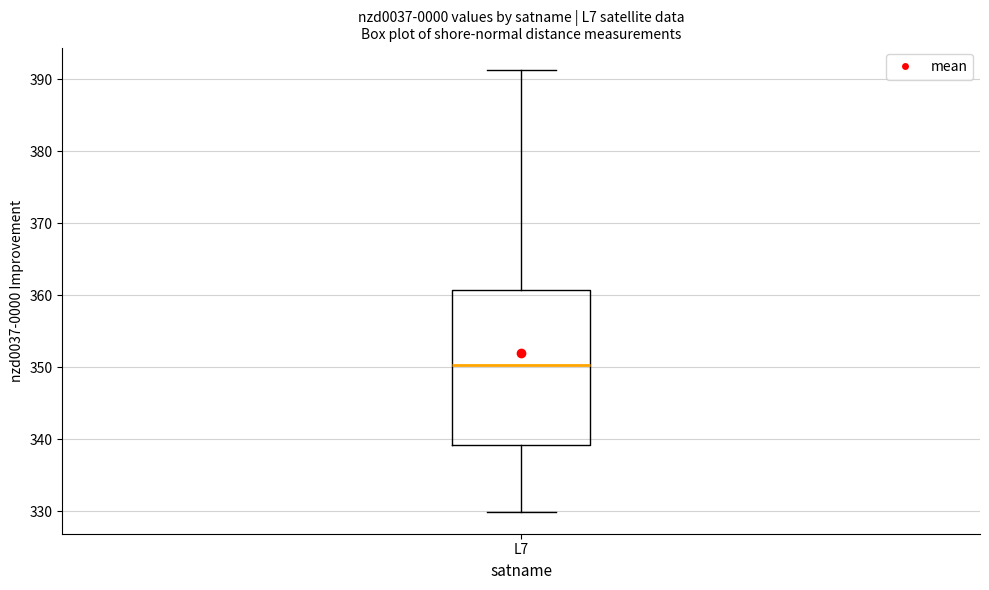

Where does the upper whisker of the box for L7 end on the y-axis? The values are not printed on the chart, so give them approximately, as read against the axis.

391